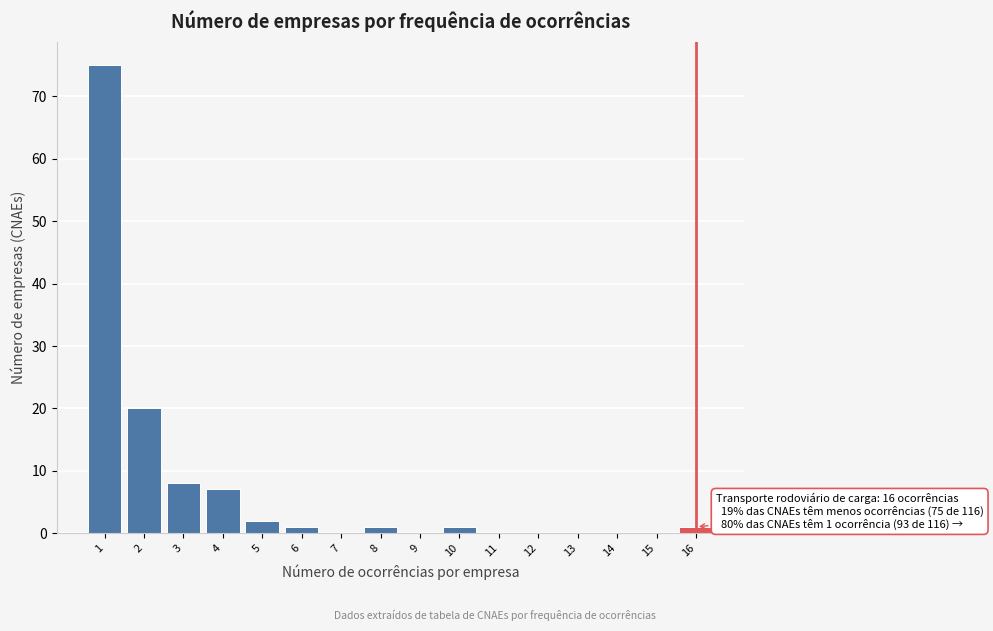

Reading right to left, extract all data points from this chart.

16=1	15=0	14=0	13=0	12=0	11=0	10=1	9=0	8=1	7=0	6=1	5=2	4=7	3=8	2=20	1=75